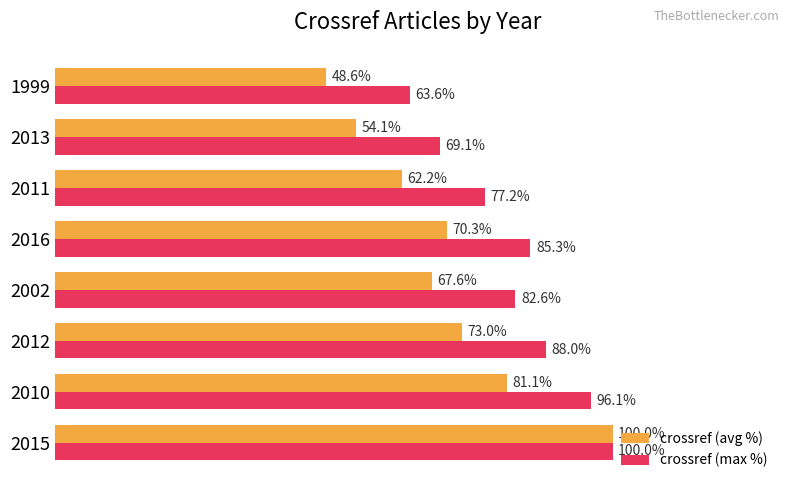

Which series has the largest total across all categories?

crossref (max %)